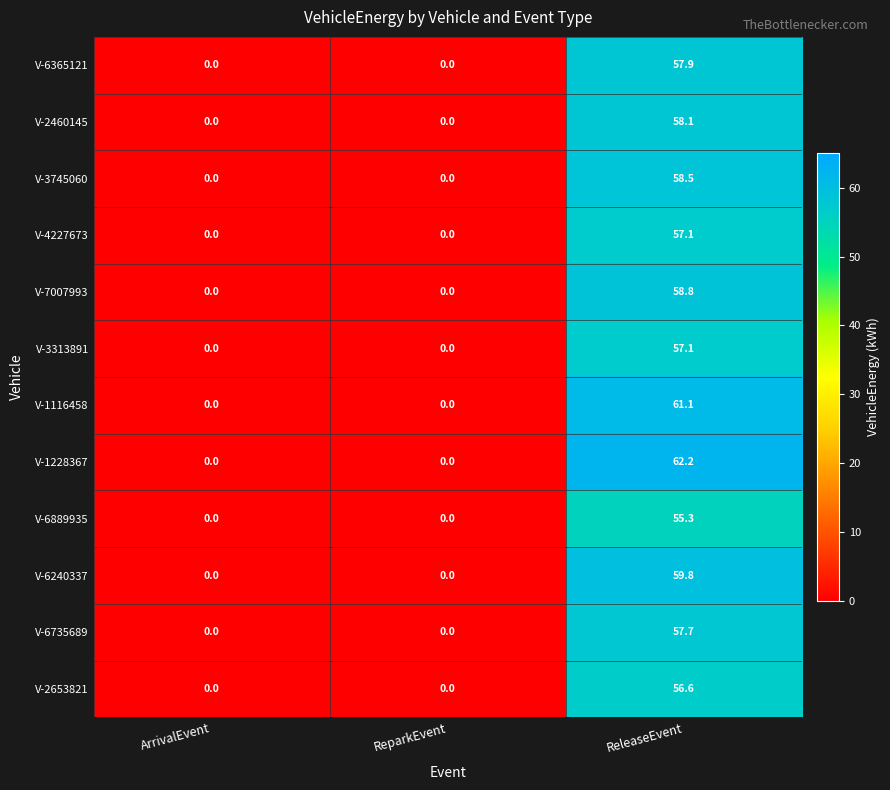

At how many categories does at least one series exceed 8?

1